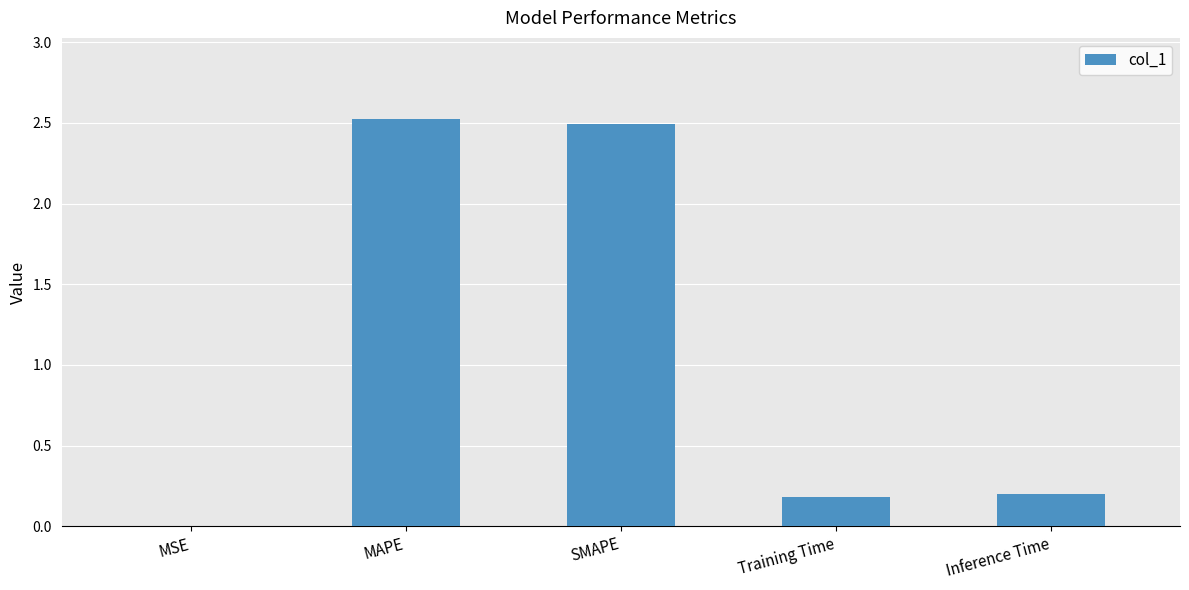

How many categories are shown in the chart?

5